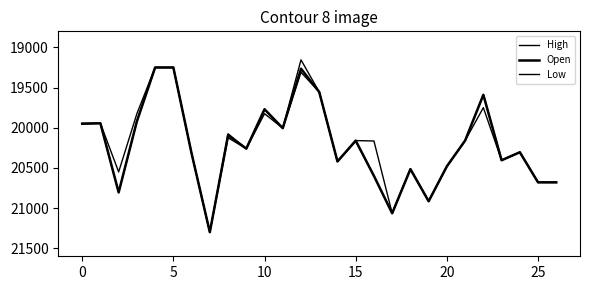

True or false: Open and High intersect in this chart.

False